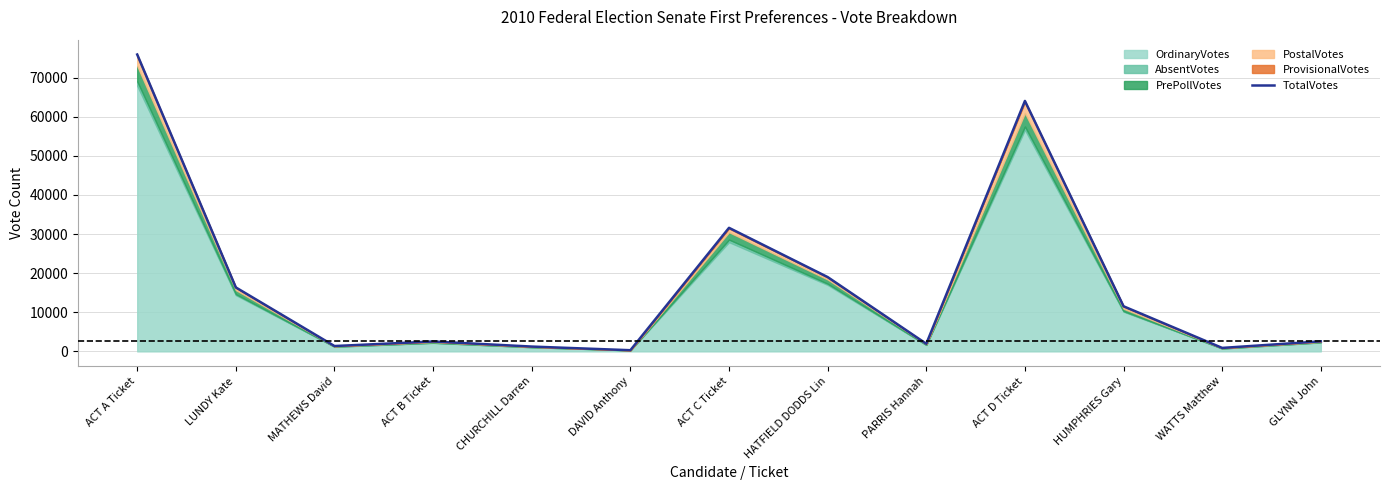

At which label is the value closest to 38108?

ACT C Ticket